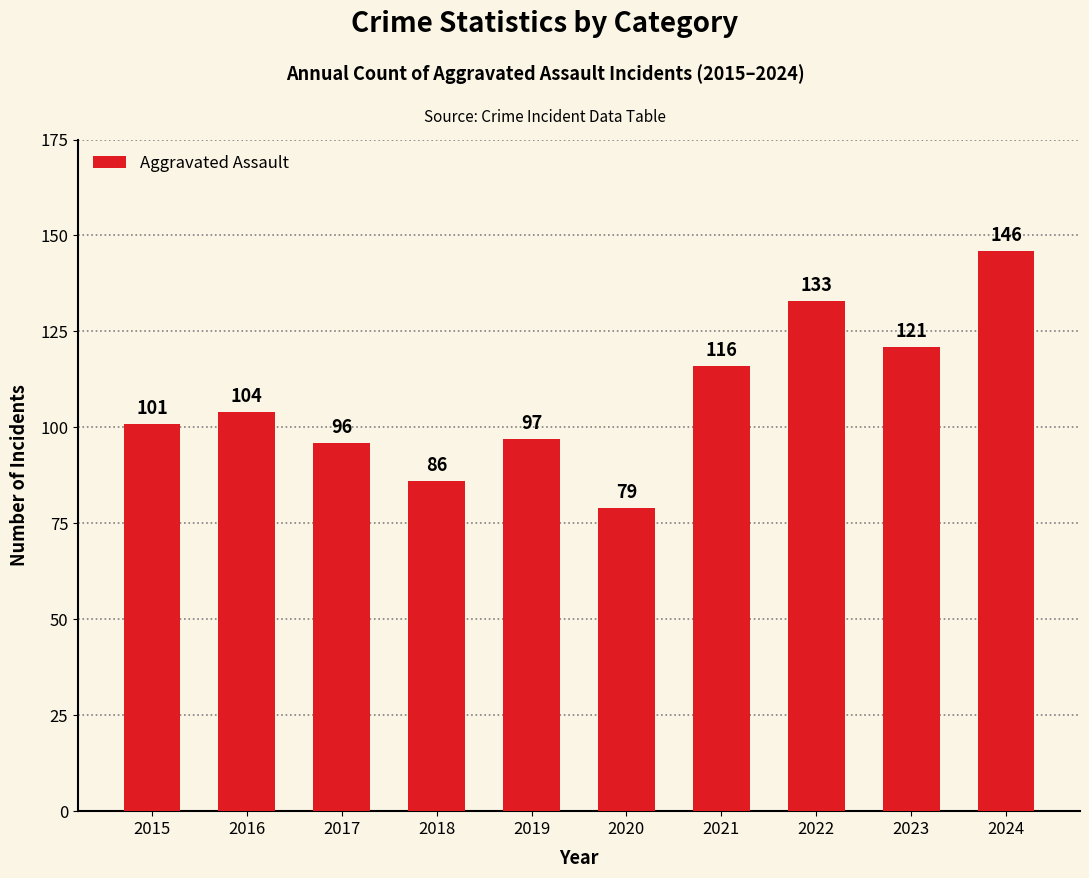

List the labels in order of value, largest first.

2024, 2022, 2023, 2021, 2016, 2015, 2019, 2017, 2018, 2020